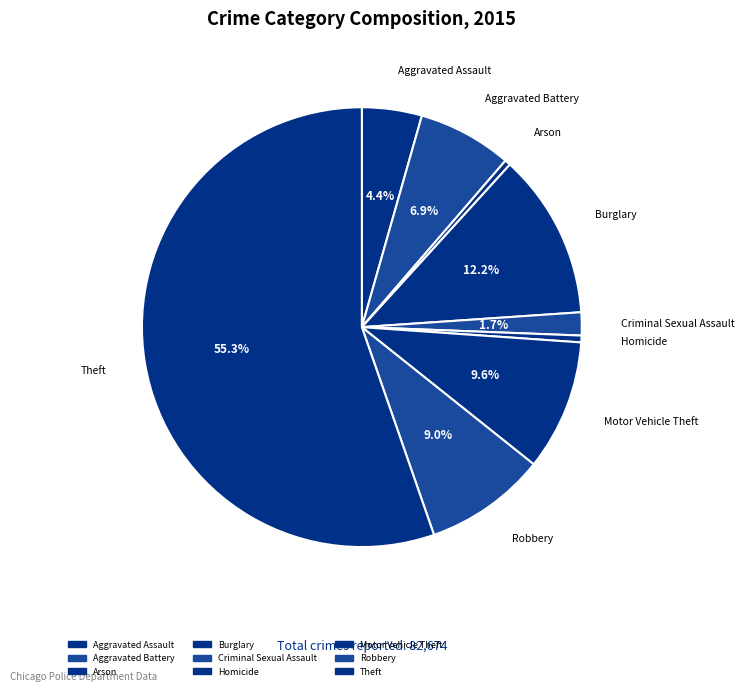

Which slice is the smallest?

Arson